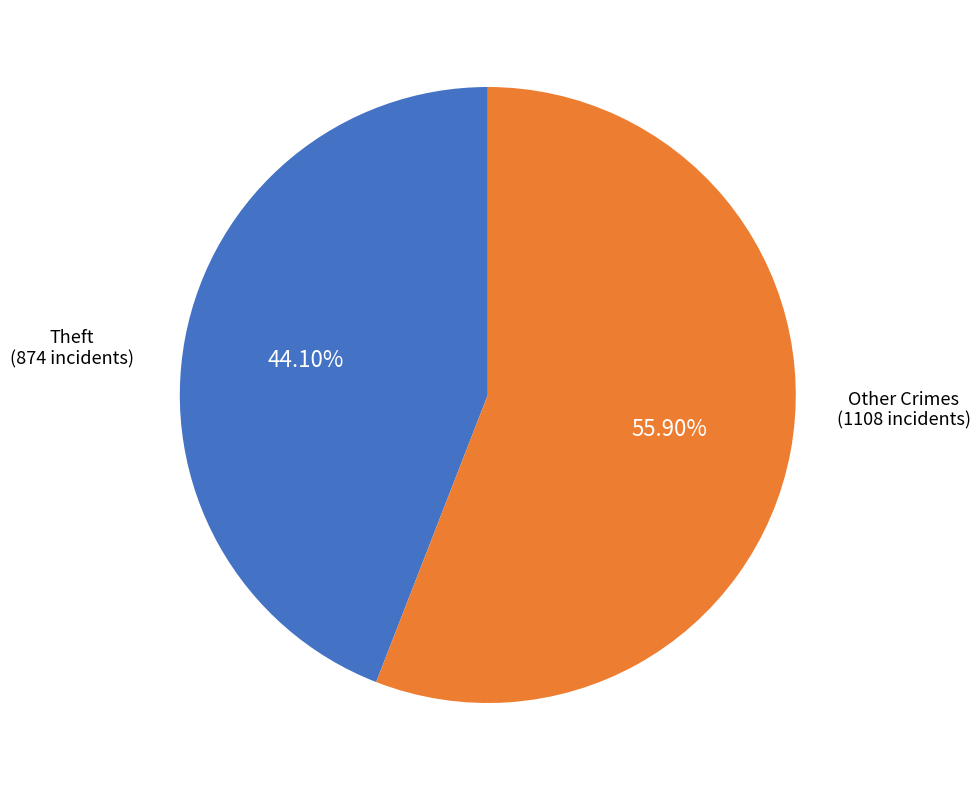

Is there any slice that represents more than half of the pie?

Yes